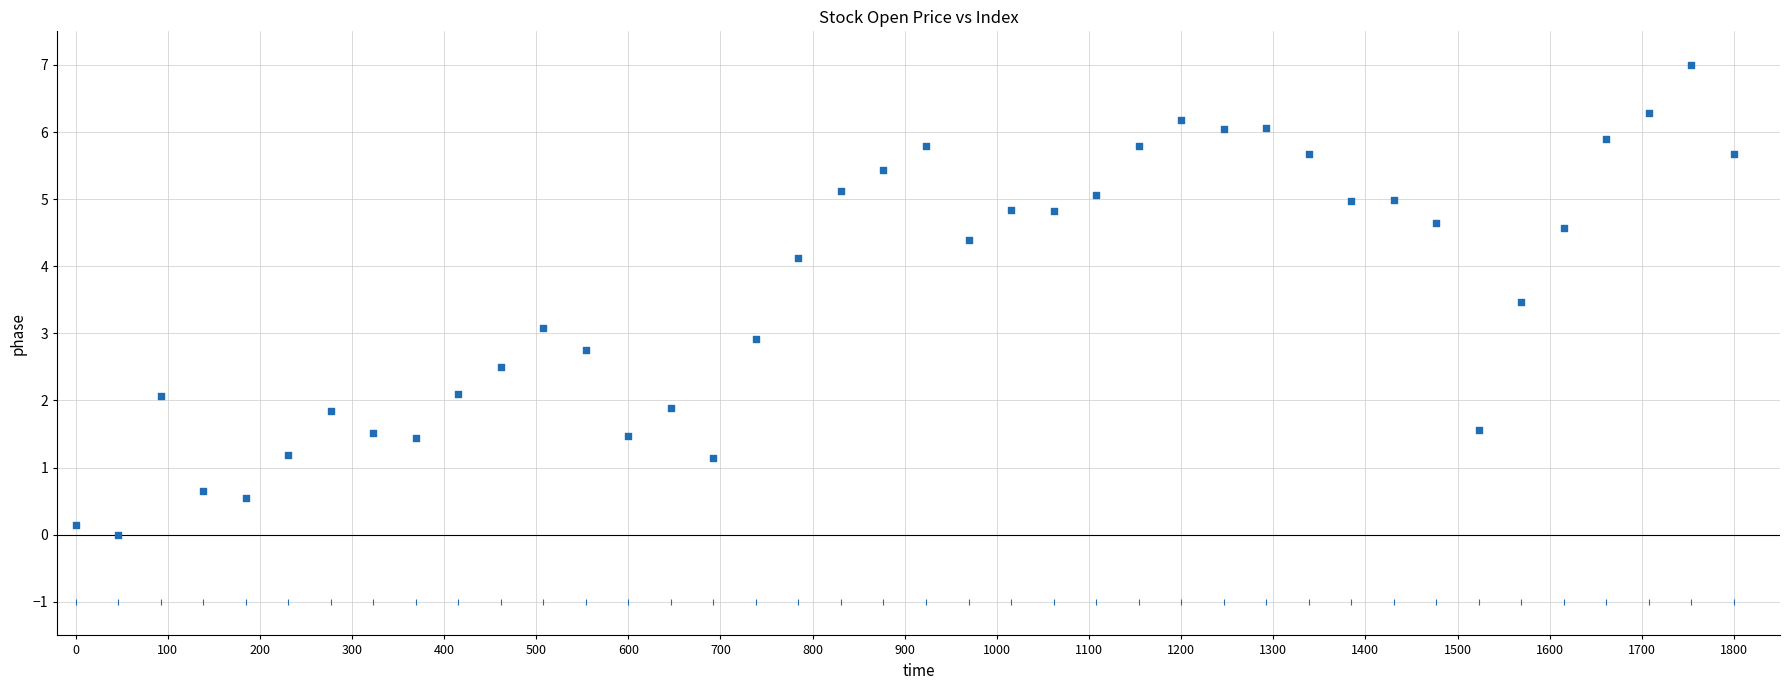

Count the number of points in this scatter plot.

80